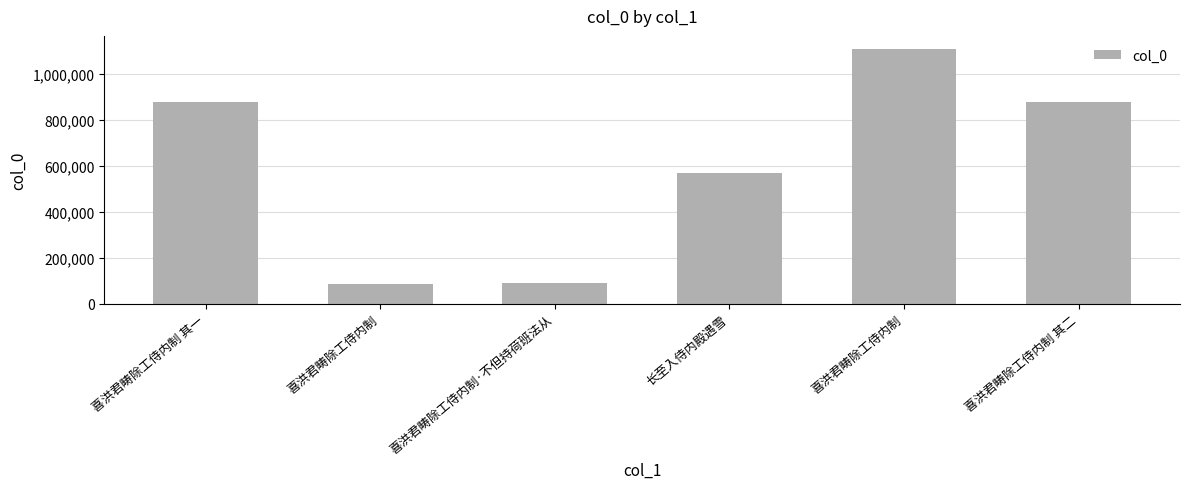

List the labels in order of value, largest first.

喜洪君畴除工侍内制, 喜洪君畴除工侍内制 其二, 喜洪君畴除工侍内制 其一, 长至入侍内殿遇雪, 喜洪君畴除工侍内制·不但持荷班法从, 喜洪君畴除工侍内制